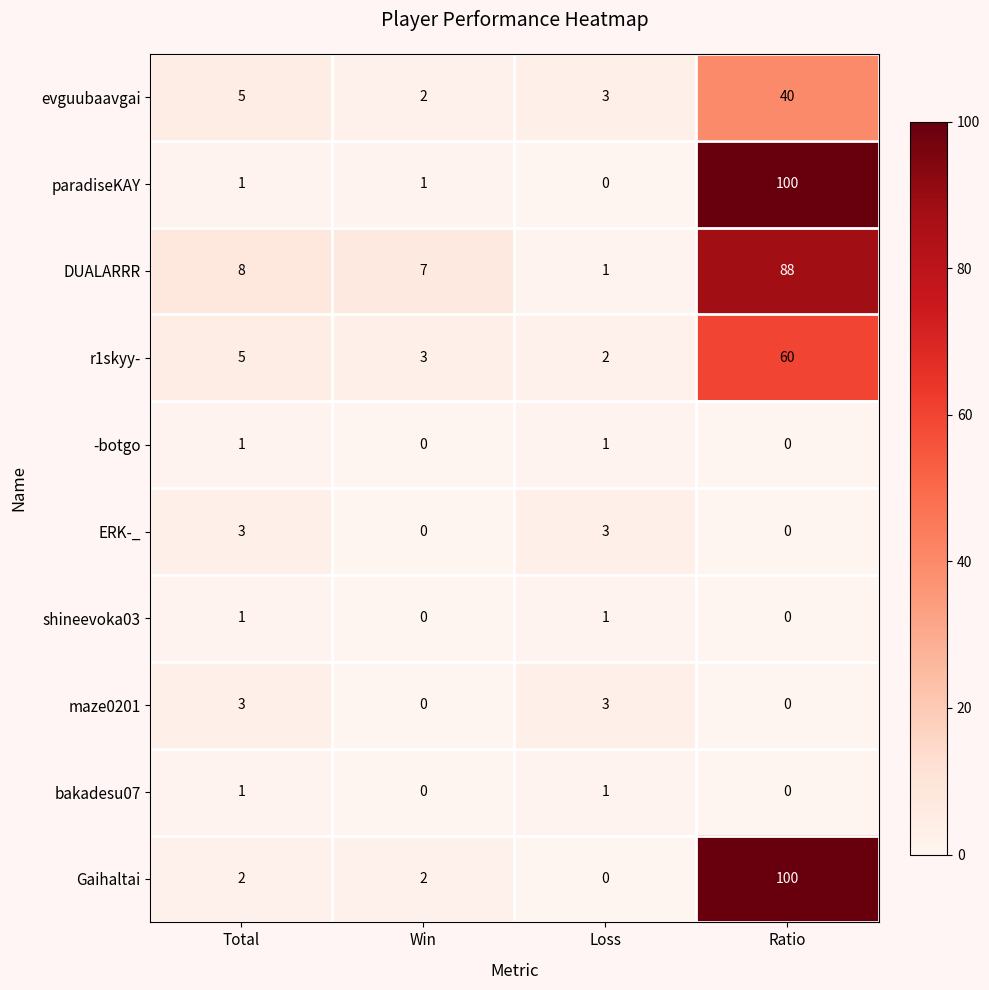

What is the sum of the evguubaavgai values at Ratio and Total?

45